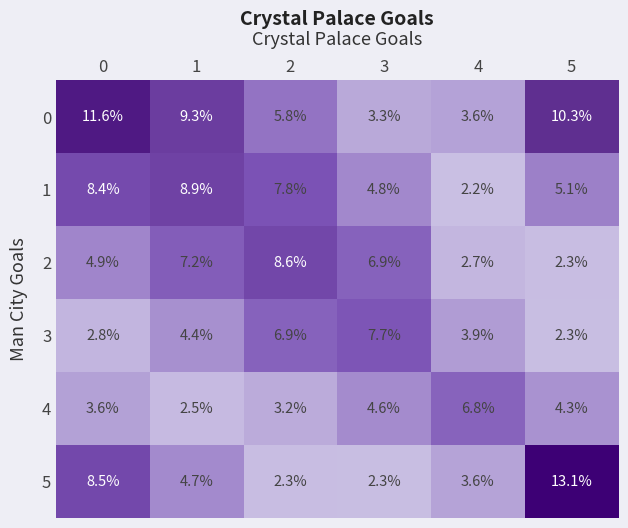

Which label corresponds to the smallest value in the chart?

4